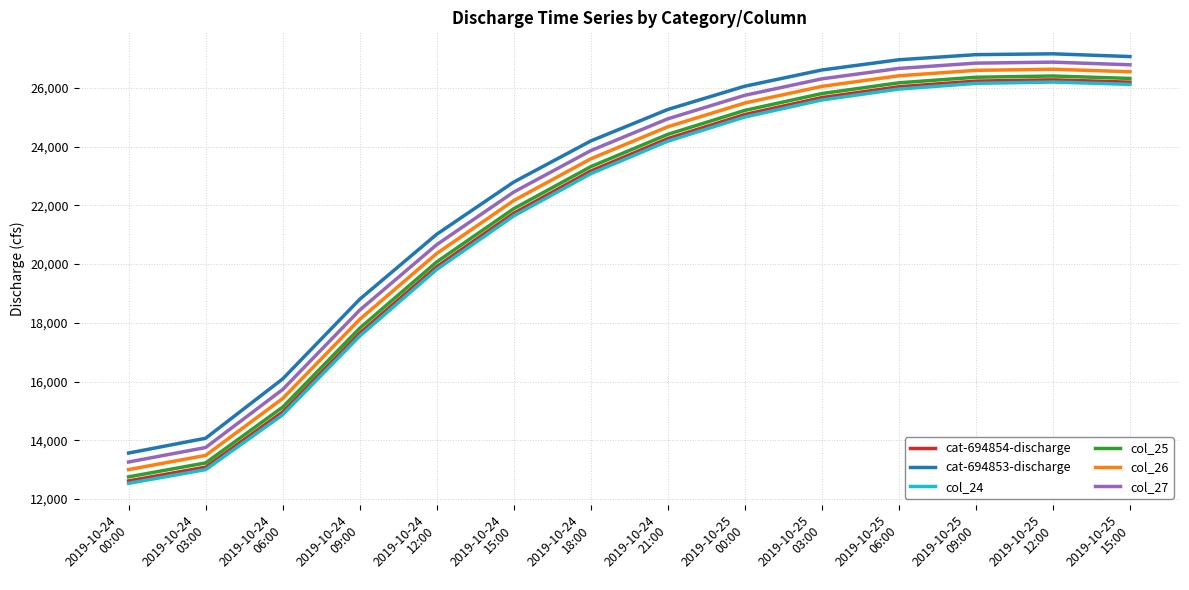

What is the sum of all col_26 values?

308563.5